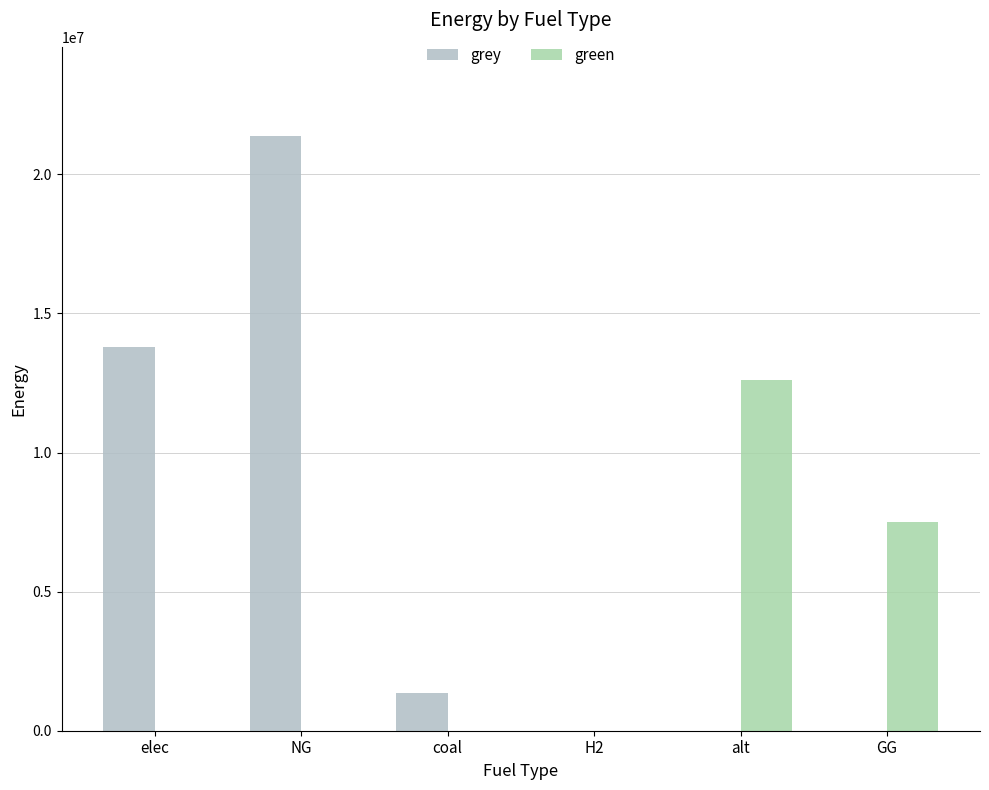

What is the average value of the grey series?

6083590.5